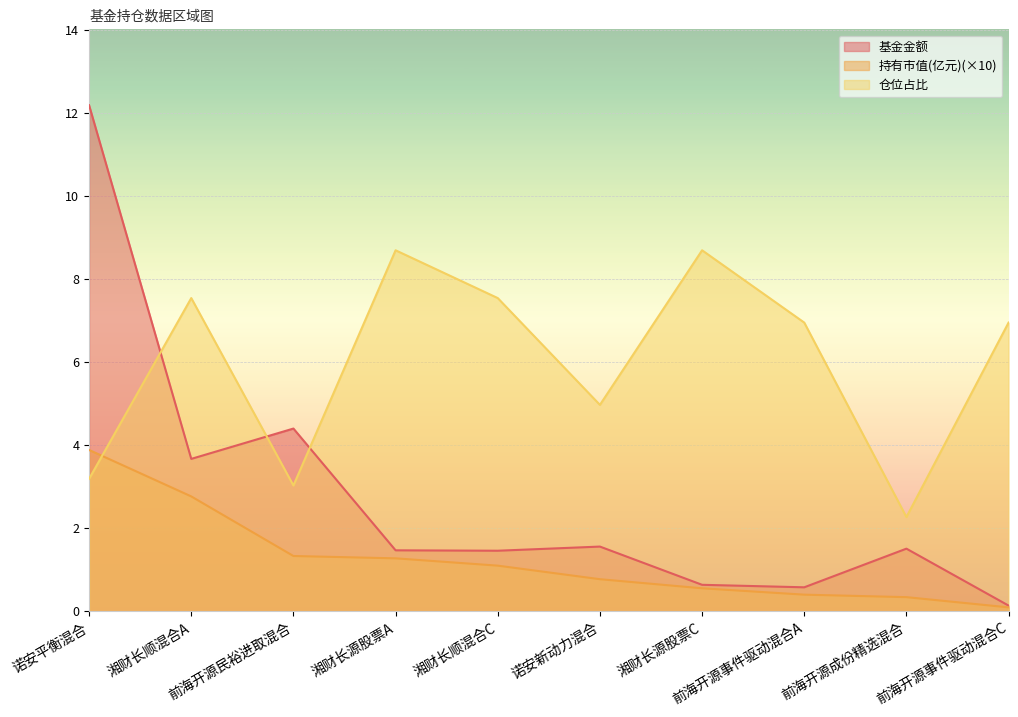

What is the average value of the 持有市值(亿元) series?

1.3